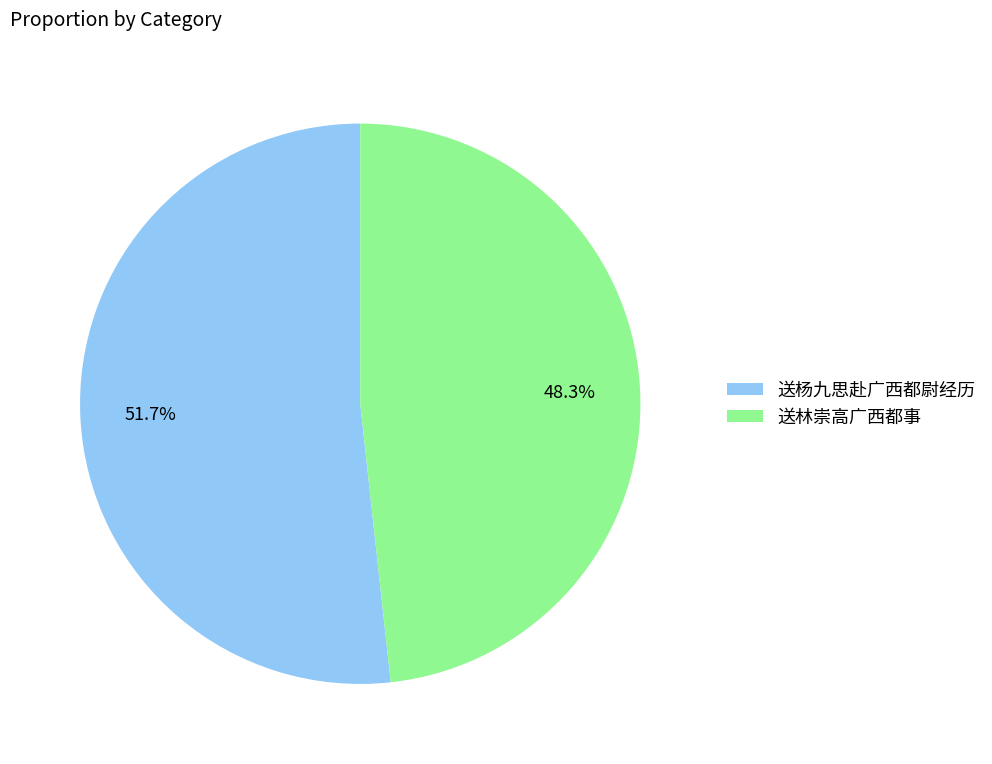

Is there a majority slice in this chart?

Yes